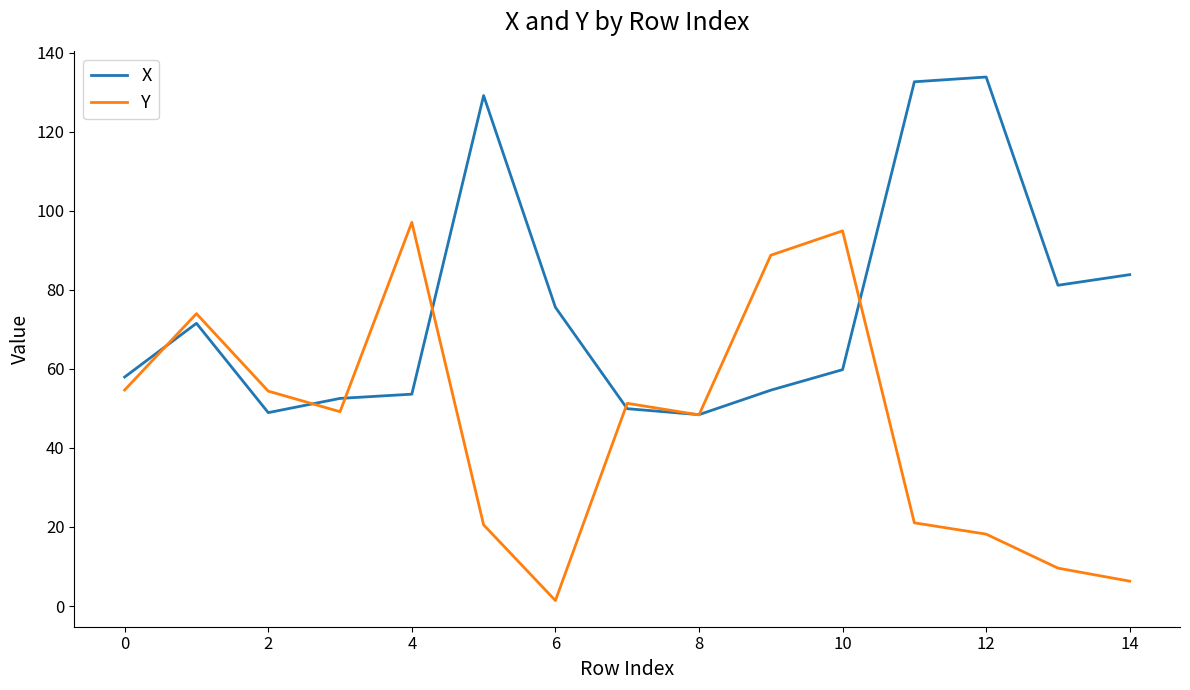

Which series has the largest total across all categories?

X